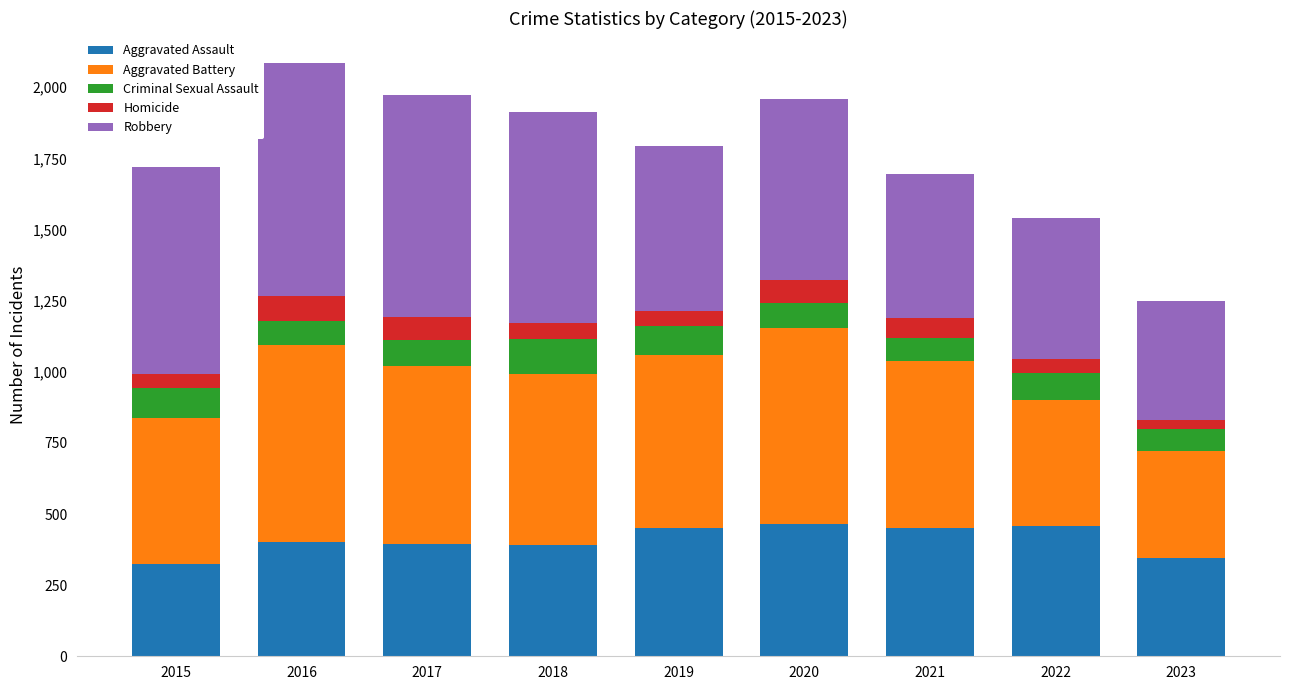

What is the sum of the Aggravated Assault values at 2016 and 2021?

854